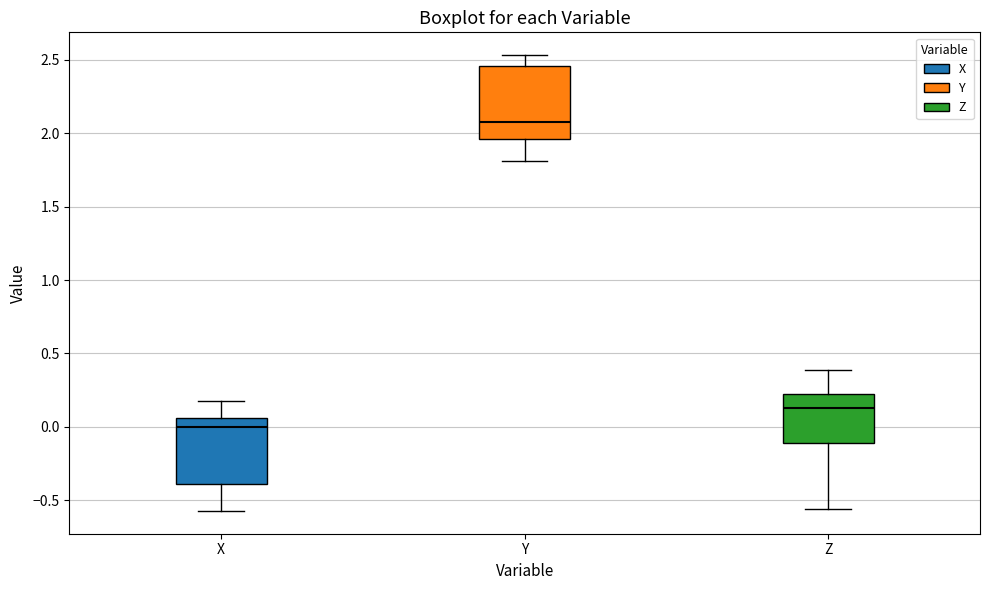

Reading left to right, read every box against the y-axis: the position of its median line, the range the box covers, and the ends of its whiskers. The values are not printed on the chart, so give them approximately, as read against the axis.

X: median 0.00, box -0.40 to 0.05, whiskers -0.55 to 0.20
Y: median 2.10, box 1.95 to 2.45, whiskers 1.80 to 2.55
Z: median 0.15, box -0.10 to 0.25, whiskers -0.55 to 0.40